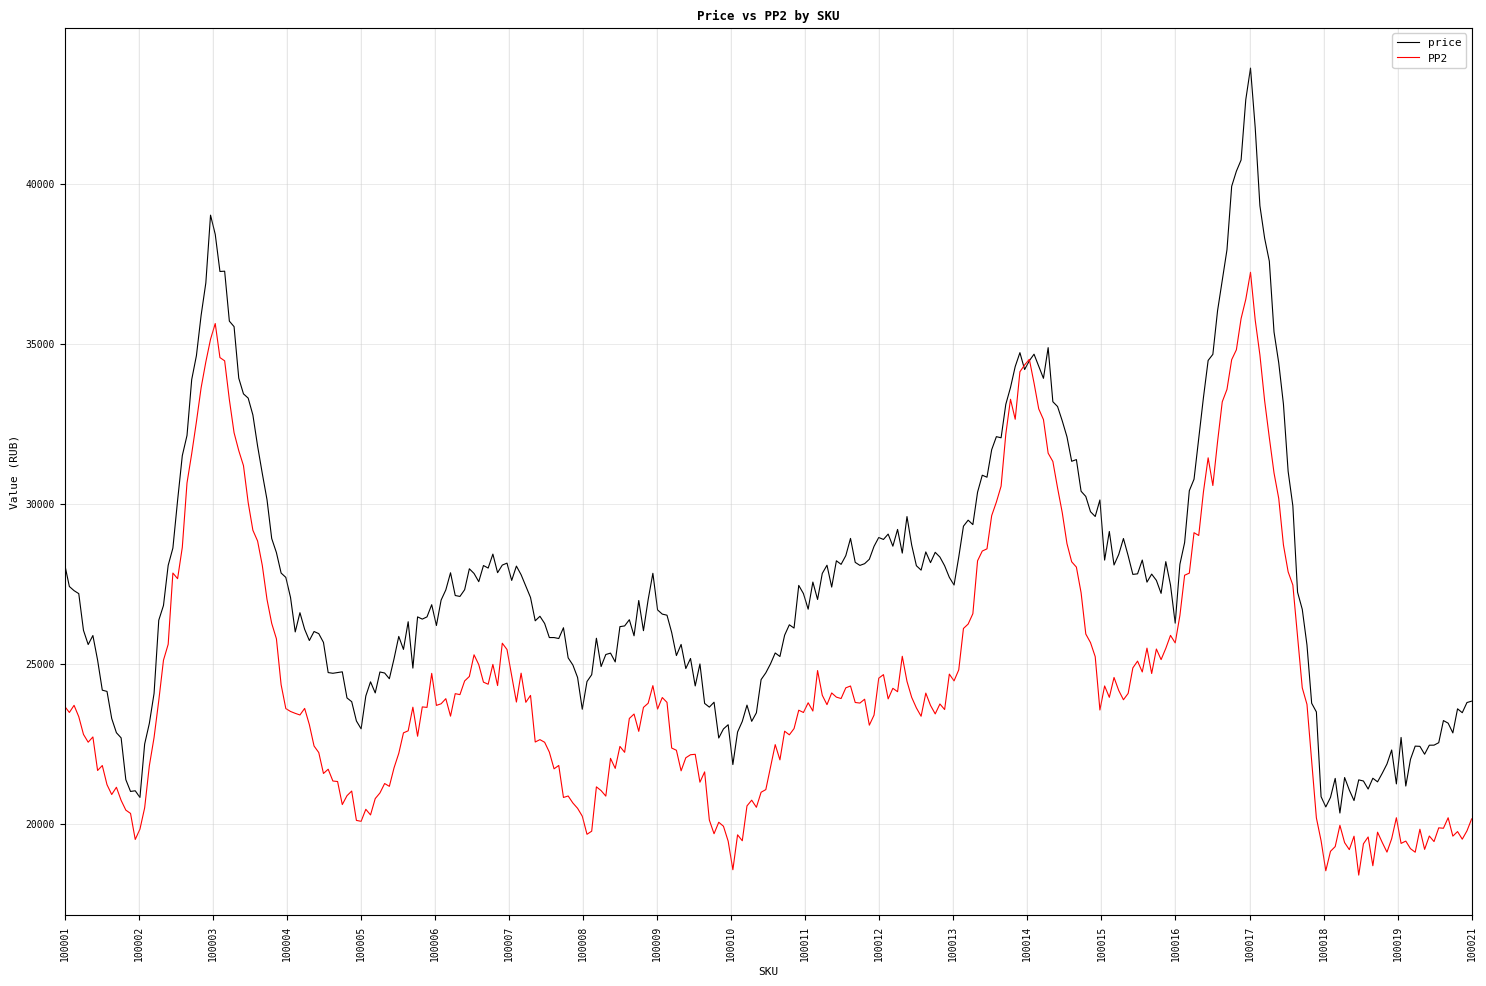

Which series has the widest spread of values?

price